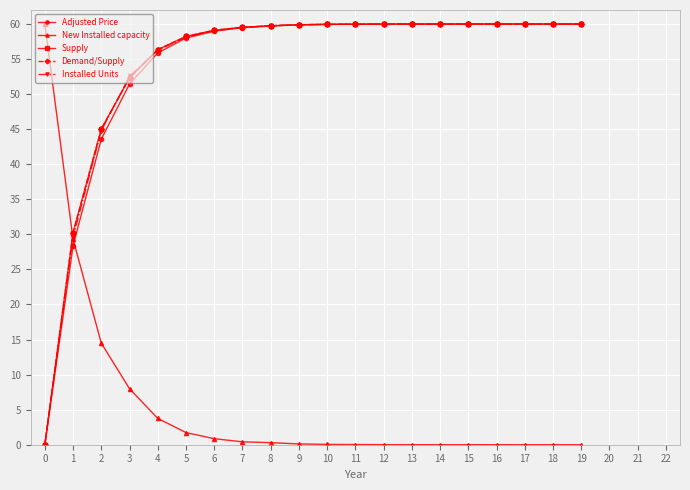

What is the difference between the highest and lowest values at 16?

60.0